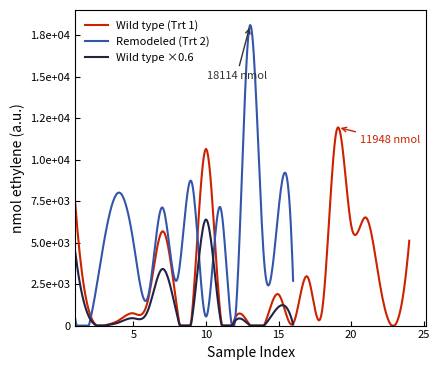

The value of Remodeled at WT_17 is 0.0. True or false?

True